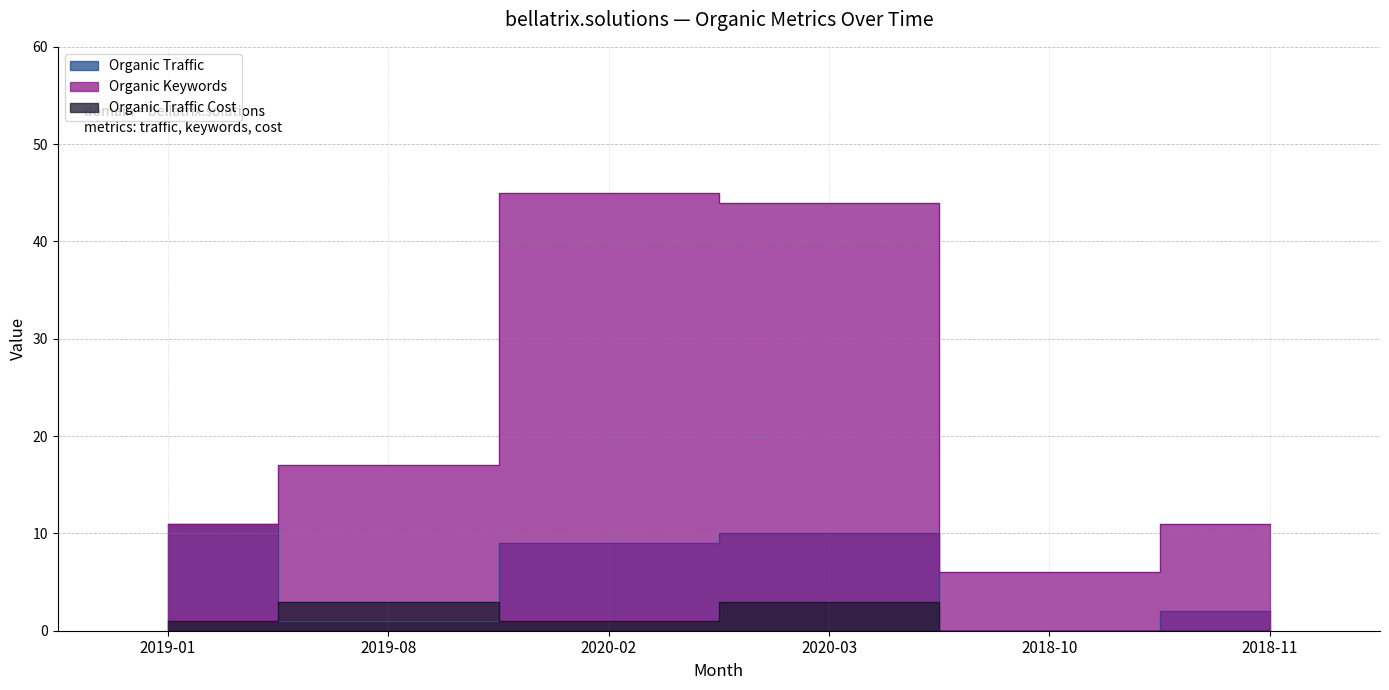

True or false: Organic Keywords and Organic Traffic cross at least once.

False